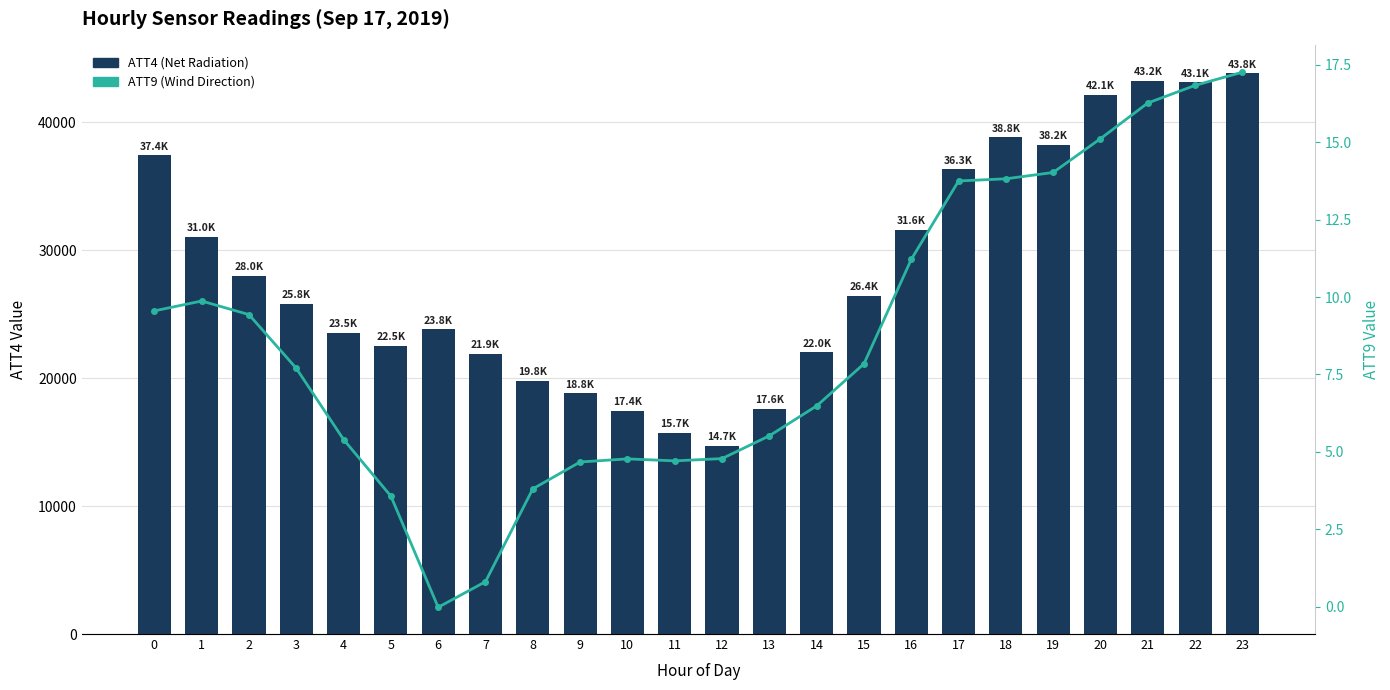

What is the average value of the ATT9 (Wind Dir) series?

8.6